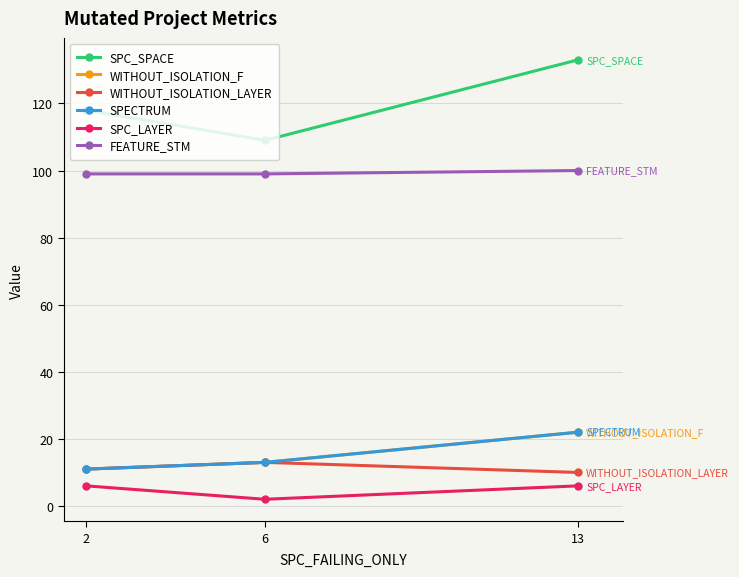

Reading right to left, transcribe all the data shown in this chart.

SPC_SPACE: 13=133	6=109	2=118
WITHOUT_ISOLATION_F: 13=22	6=13	2=11
WITHOUT_ISOLATION_LAYER: 13=10	6=13	2=11
SPECTRUM: 13=22	6=13	2=11
SPC_LAYER: 13=6	6=2	2=6
FEATURE_STM: 13=100	6=99	2=99